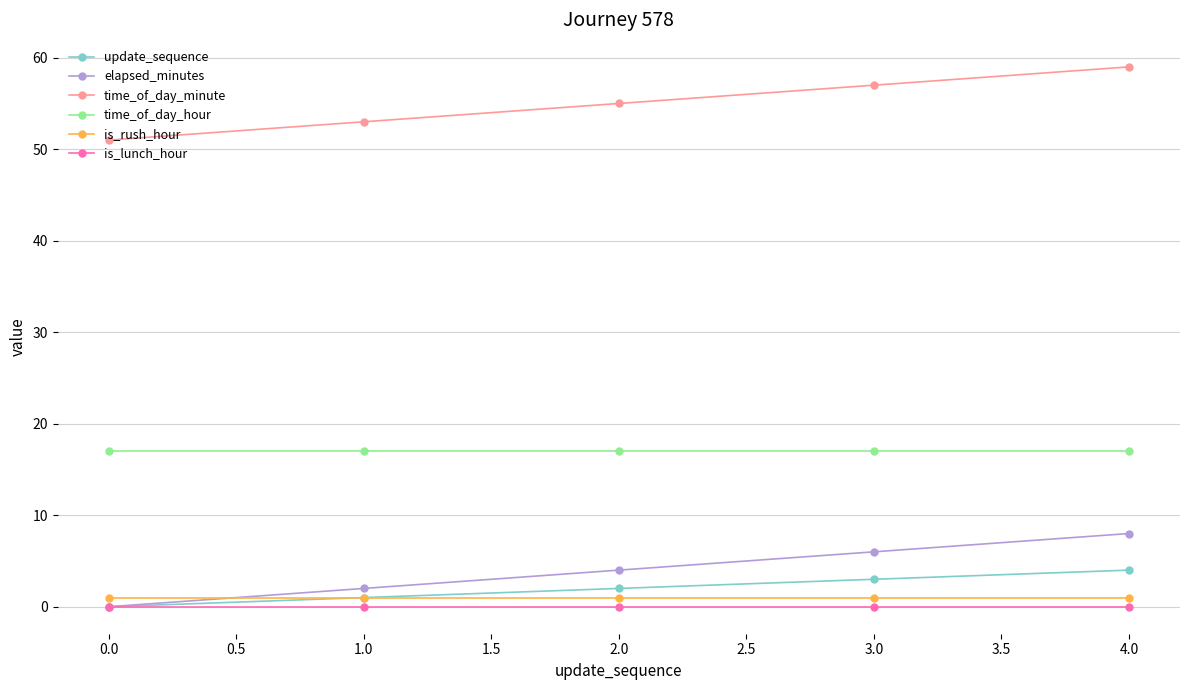

What is the spread (max minus min) of values at 0.0?

51